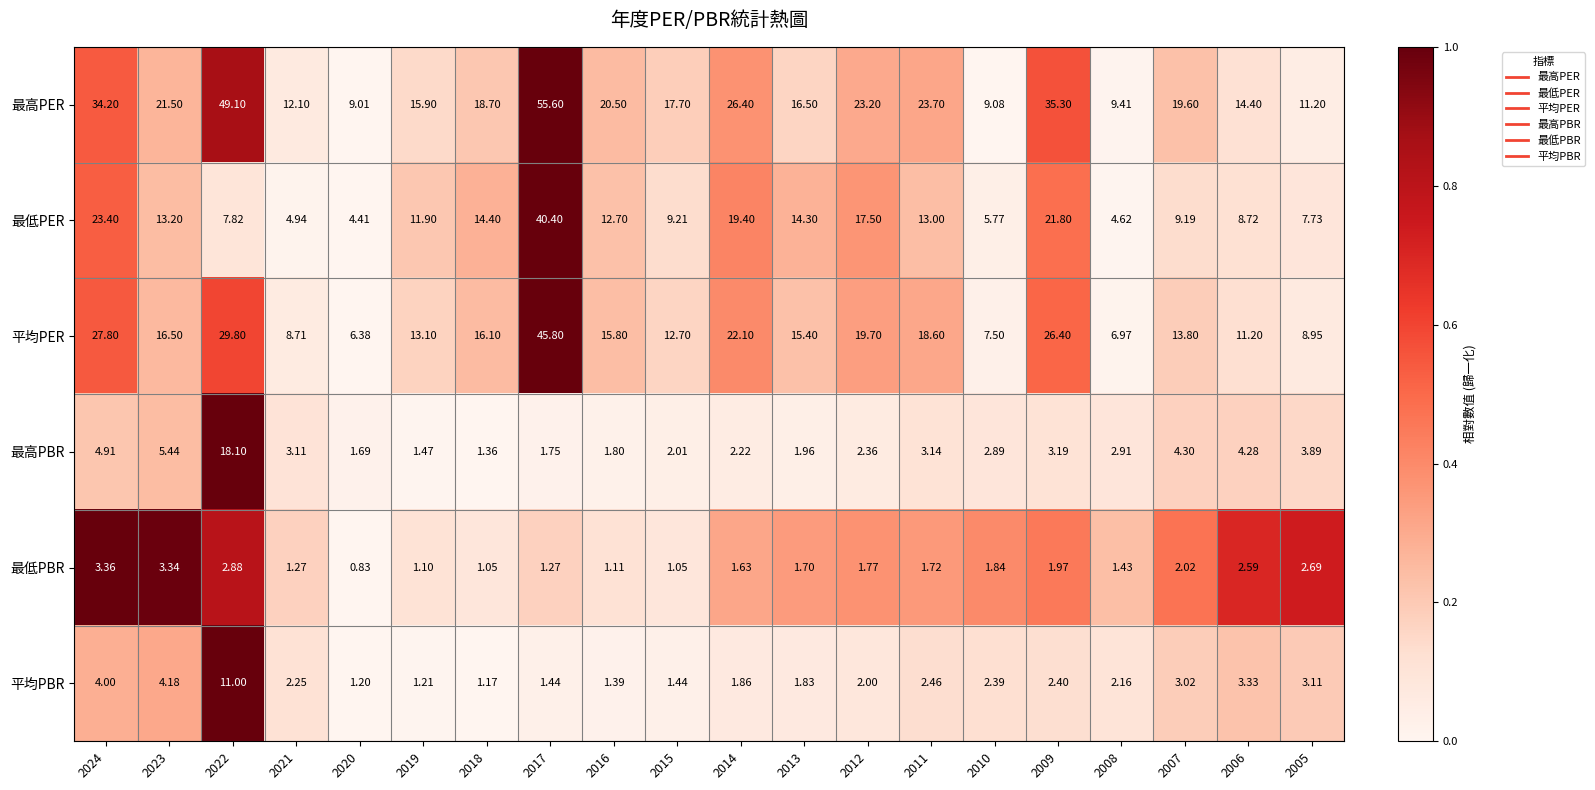

At 2009, list the series in order from smallest to largest.

最低PBR, 平均PBR, 最高PBR, 最低PER, 平均PER, 最高PER